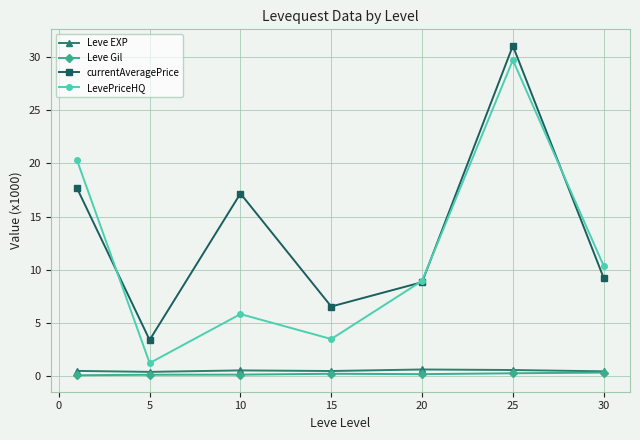

Which series has the largest total across all categories?

currentAveragePrice